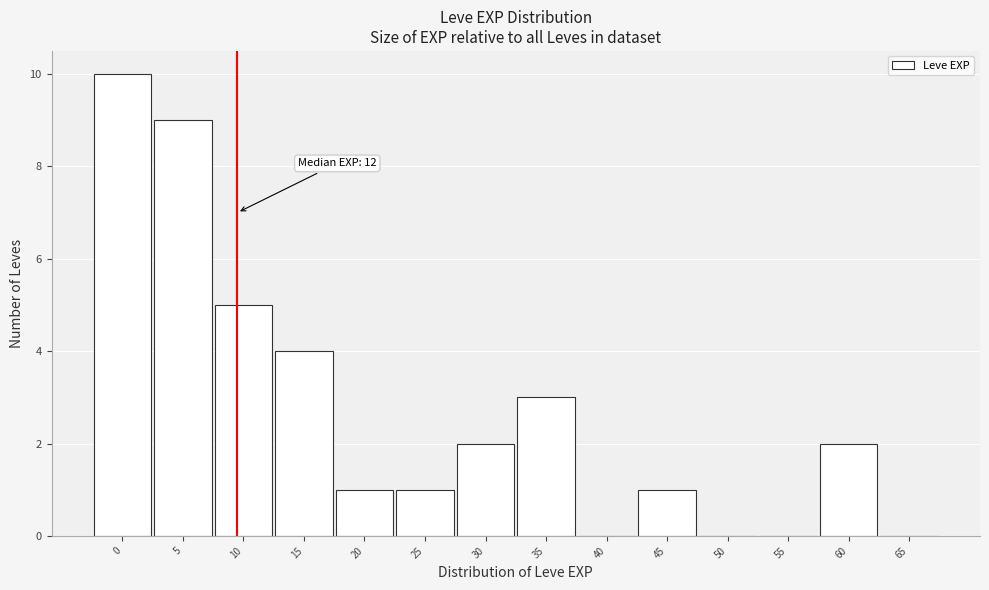

Reading right to left, transcribe all the data shown in this chart.

65=0	60=2	55=0	50=0	45=1	40=0	35=3	30=2	25=1	20=1	15=4	10=5	5=9	0=10